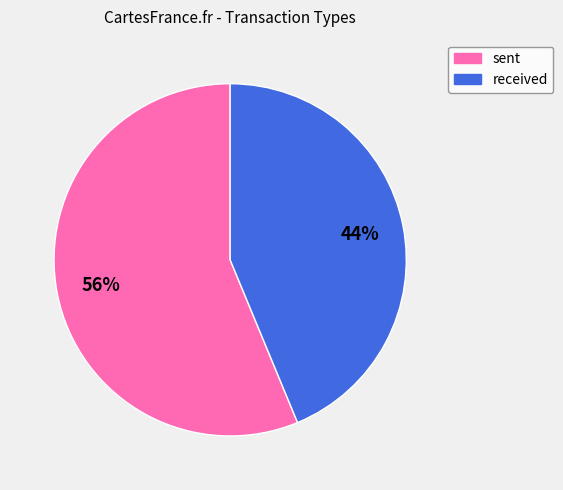

True or false: sent accounts for 44% of the total.

False